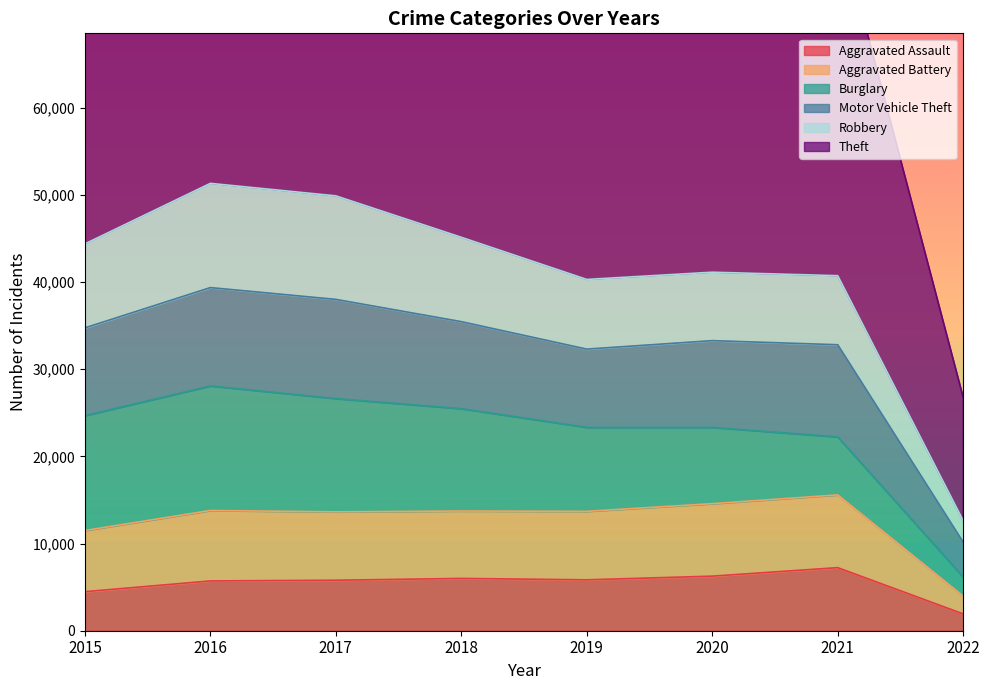

Is it true that Aggravated Assault equals 1931 at 2022?

True